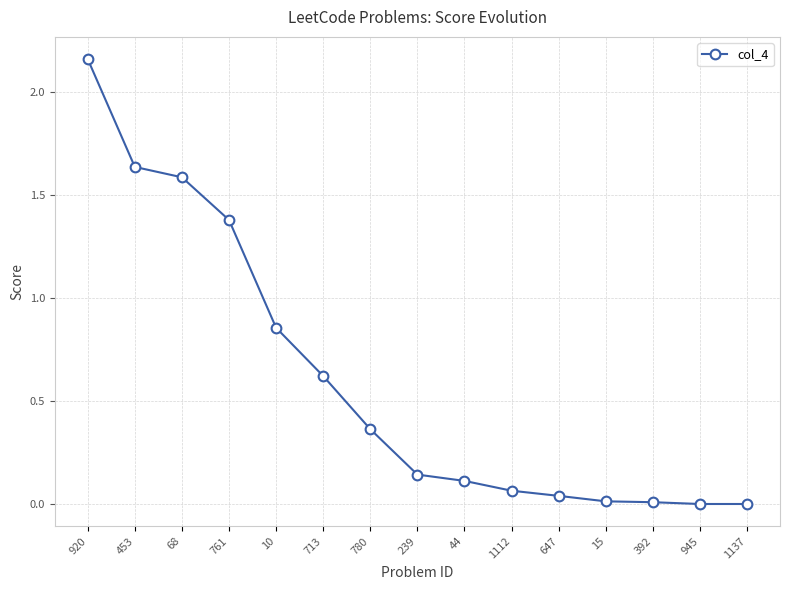

Which category has the highest value across all series?

920